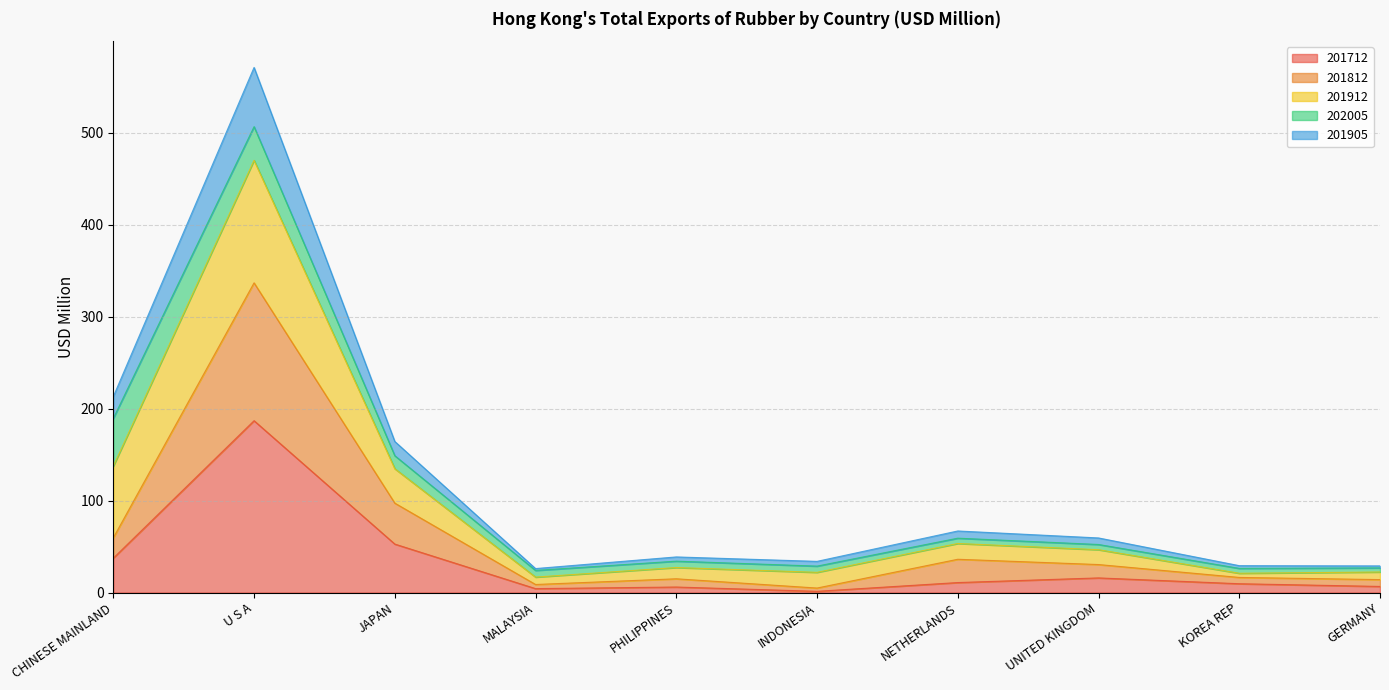

At which category is the sum across all series the highest?

U S A